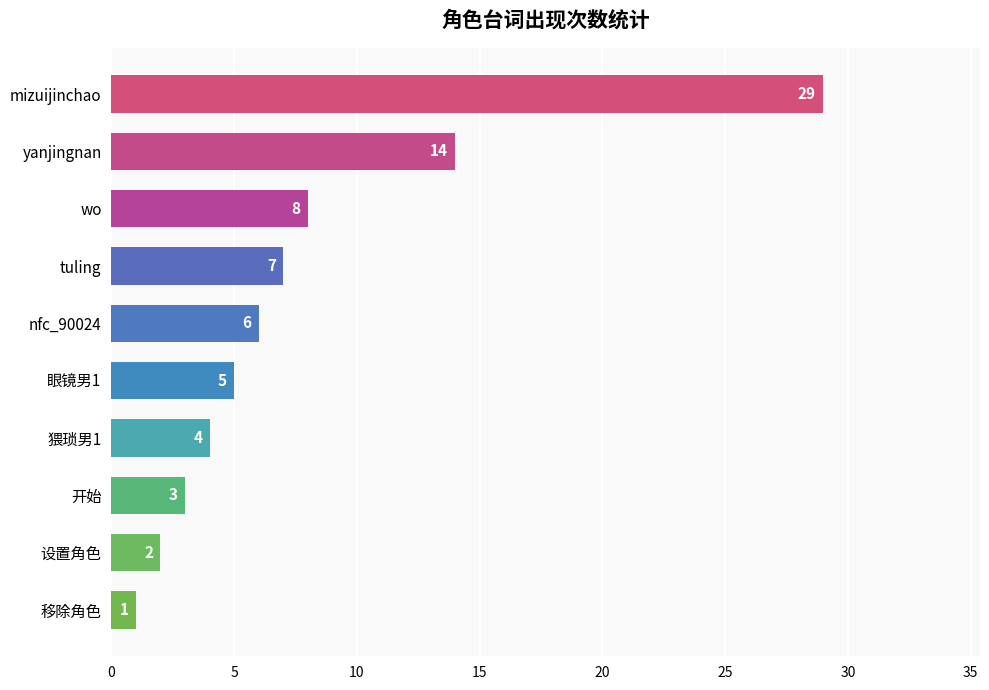

At which label is the value closest to 15?

yanjingnan